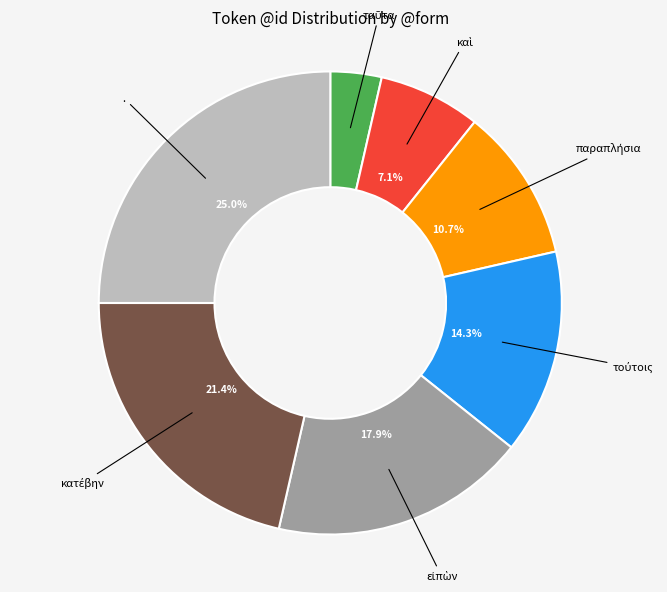

To the nearest percent, what is the difference between the largest and smallest slice percentages?

21%